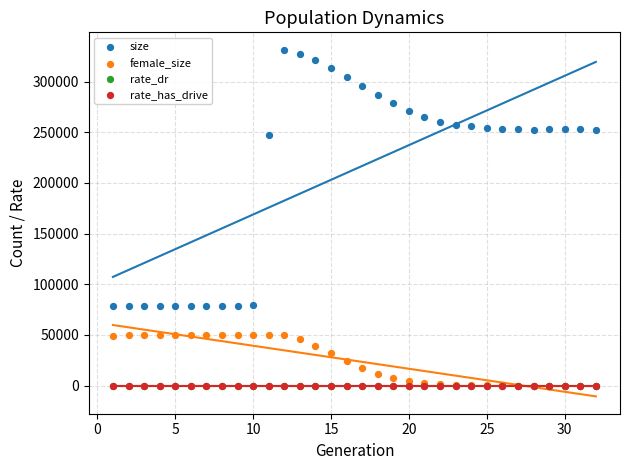

What are all the series names shown in the legend?

size, female_size, rate_dr, rate_has_drive